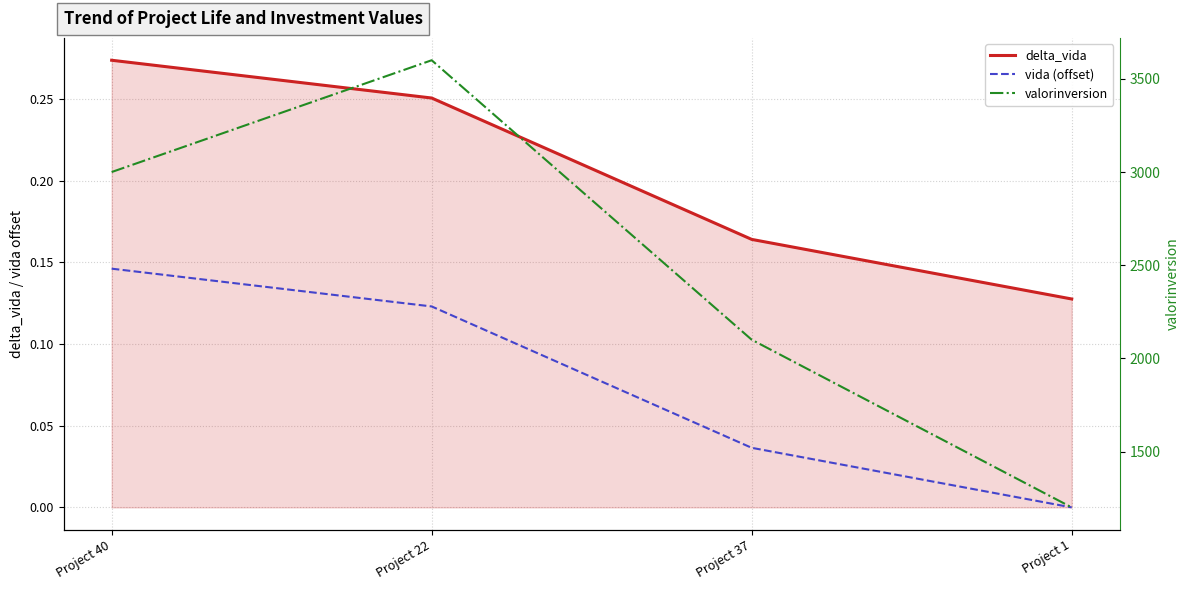

At Project 37, list the series in order from smallest to largest.

vida (offset), delta_vida, valorinversion